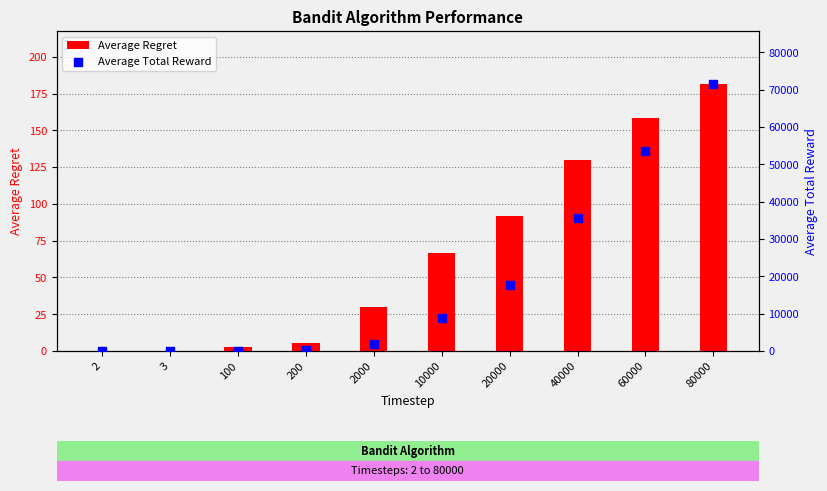

What are all the series names shown in the legend?

Average Regret, Average Total Reward